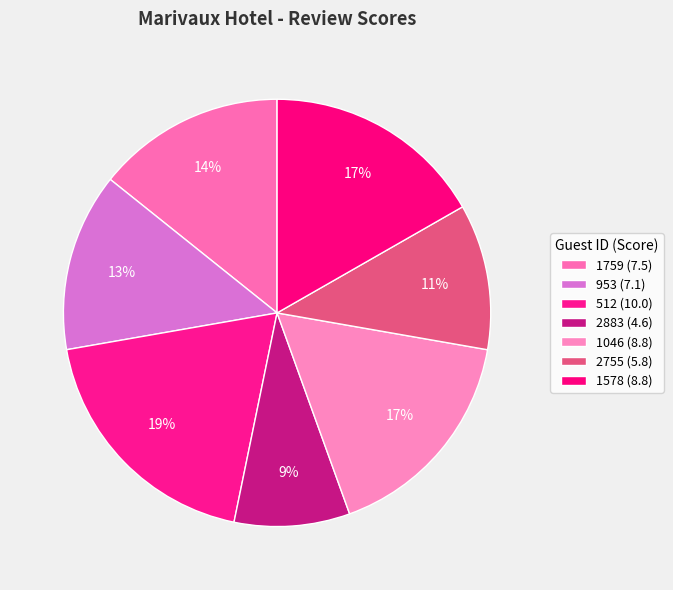

What is the total percentage of 953 and 512?

32.5%